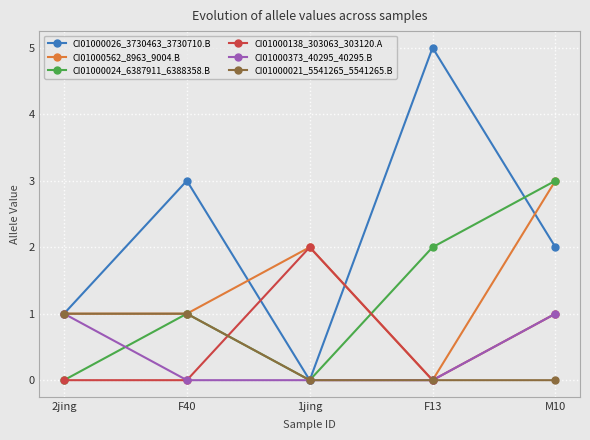

Is it true that CI01000138_303063_303120.A equals 2 at 1jing?

True